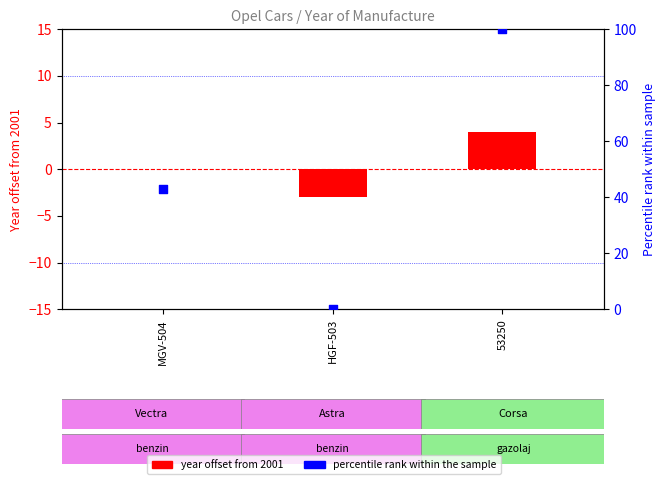

What is the total value across all series at HGF-503?

-3.0